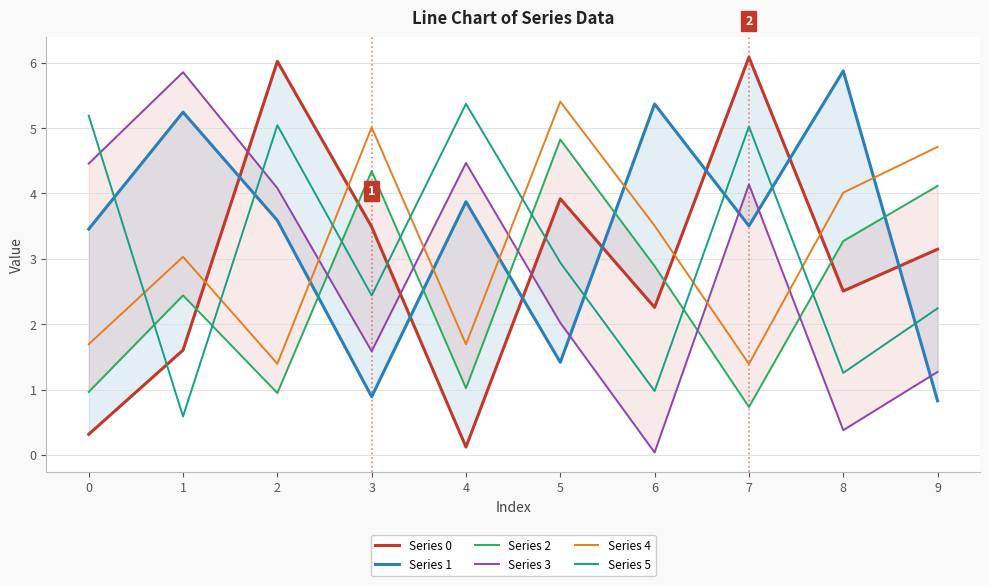

Rank the series at 1 from highest to lowest value.

Series 3, Series 1, Series 4, Series 2, Series 0, Series 5